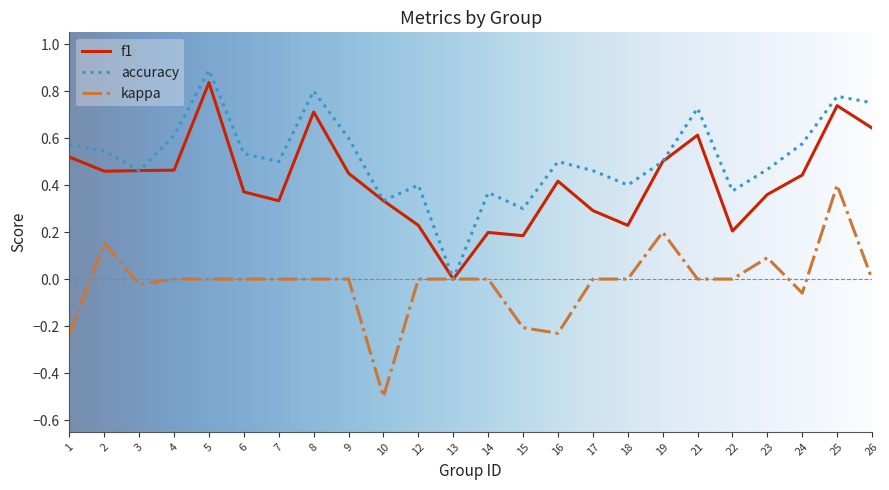

What is the total value across all series at 19?

1.2